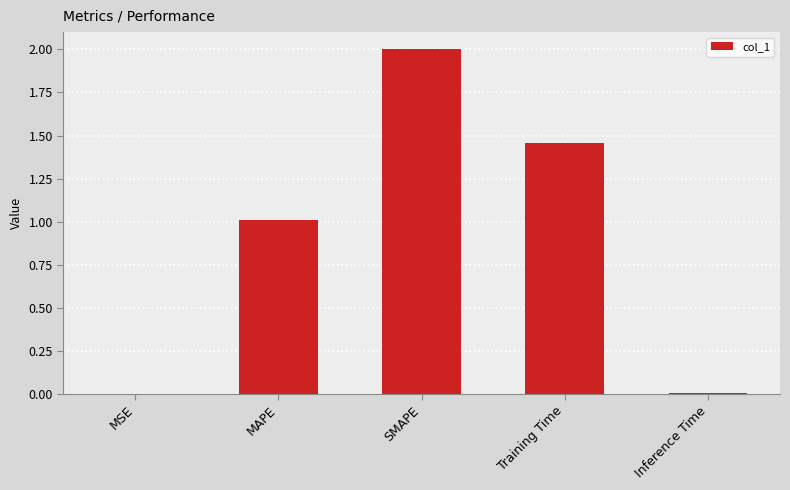

How many distinct data groups are displayed?

1